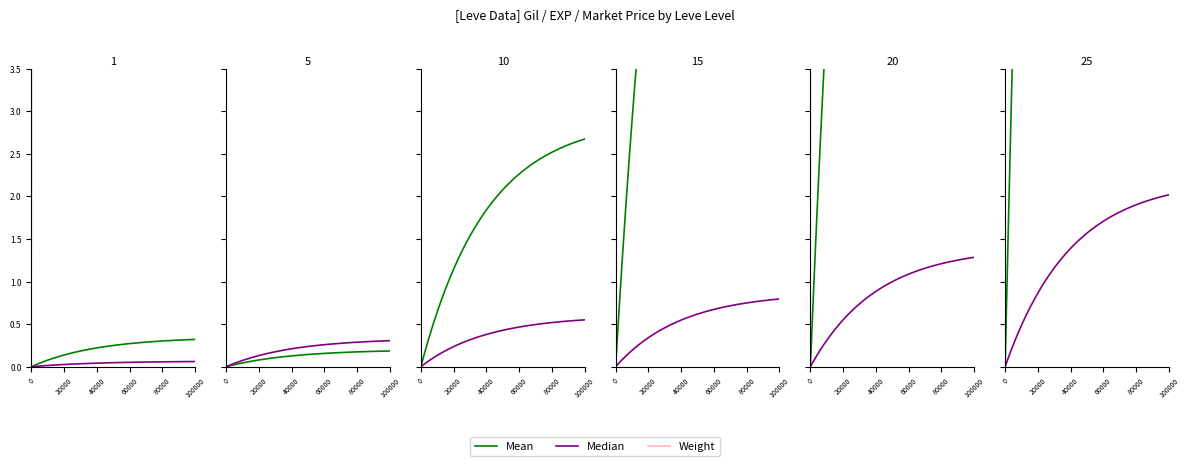

What is the sum of the Leve Gil values at 20 and 15?

40510.0